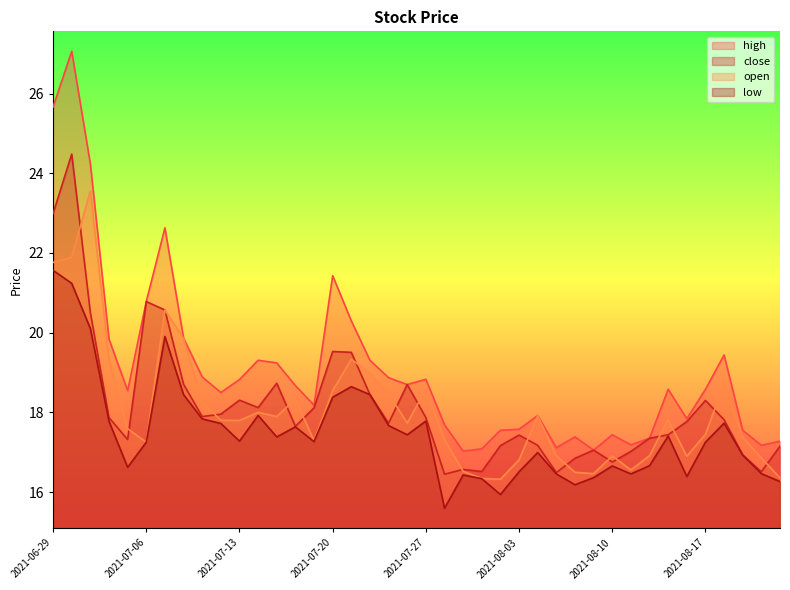

True or false: low and high cross at least once.

False